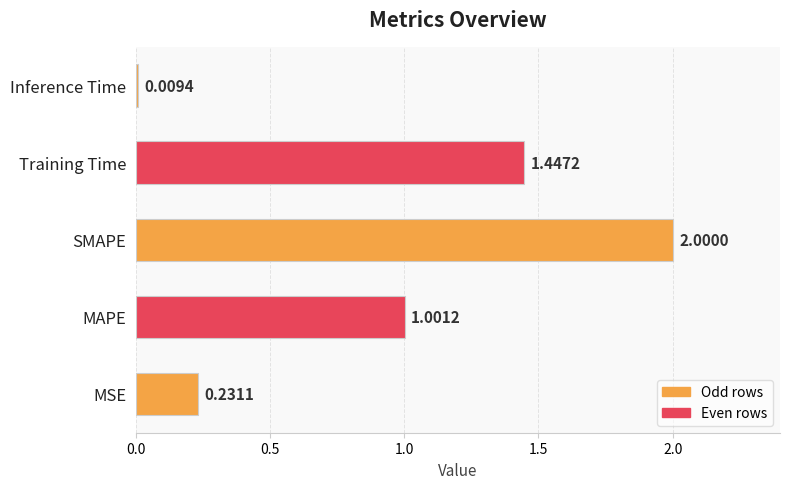

List the labels in order of value, largest first.

SMAPE, Training Time, MAPE, MSE, Inference Time